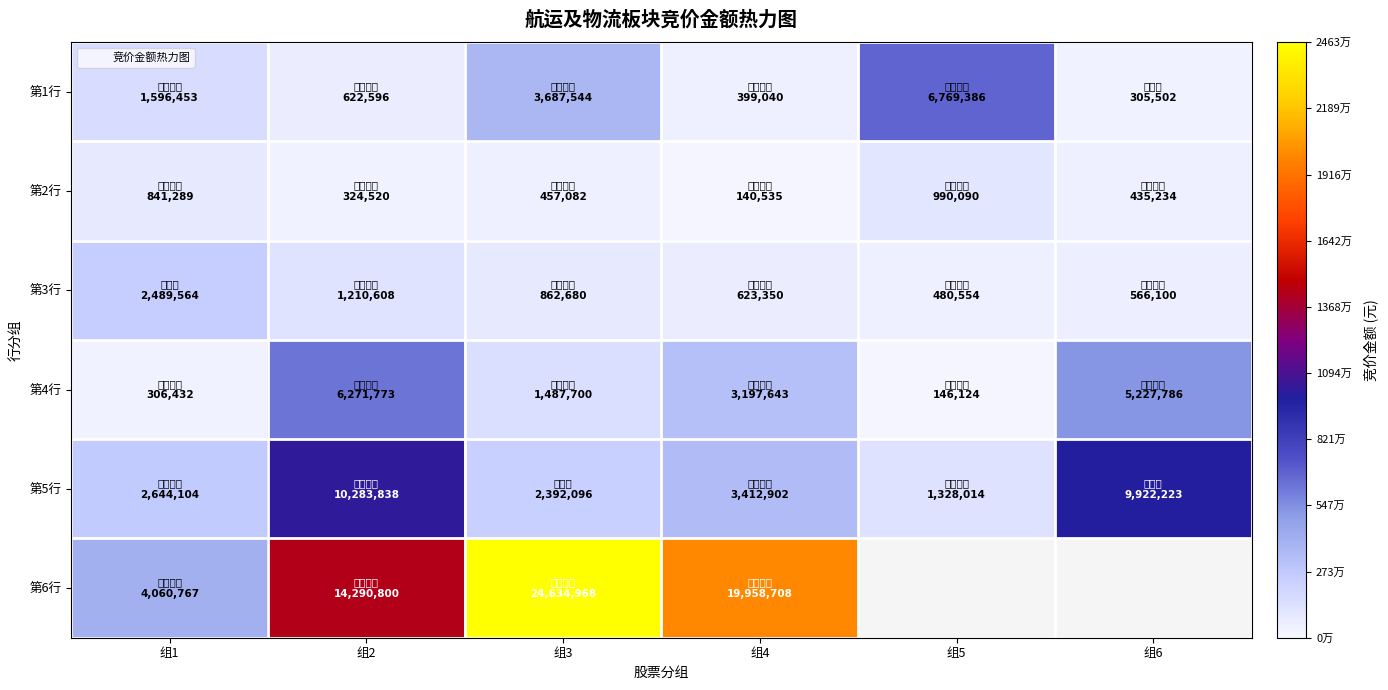

What is the sum of all 第3行 values?

6232856.0